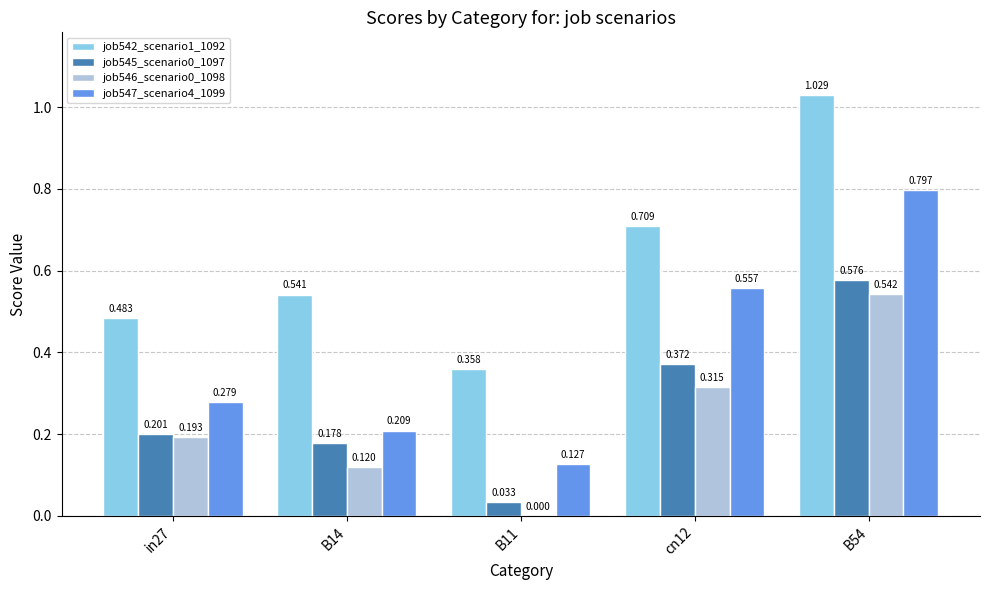

Is the value of job547_scenario4_1099 at B14 greater than the value of job546_scenario0_1098 at B54?

No